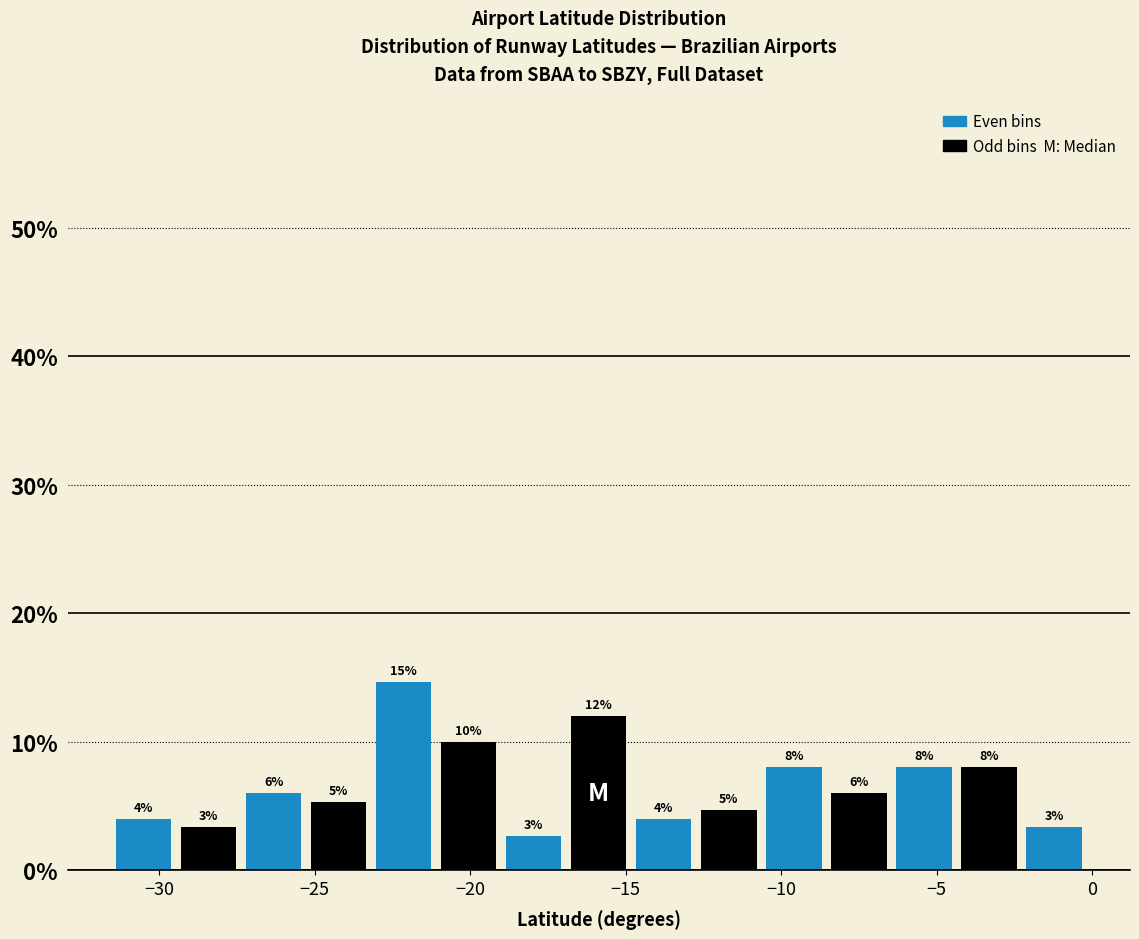

Which range on the x-axis has the tallest bar?

-23.0 to -21.0